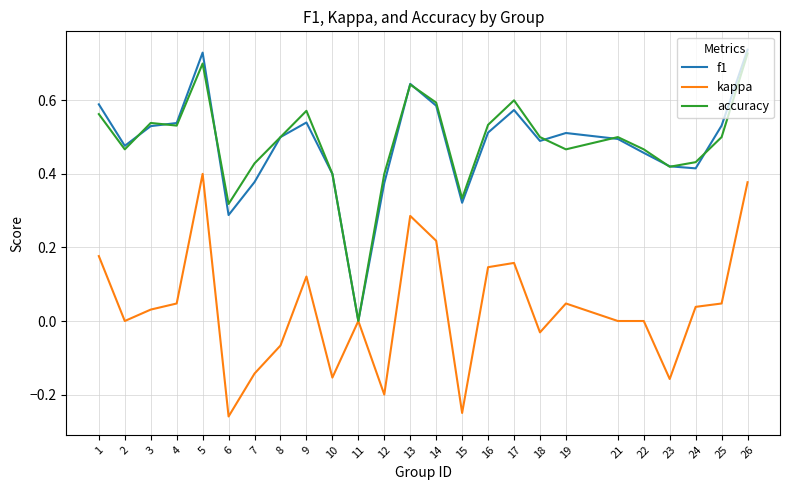

Which series has the widest spread of values?

f1